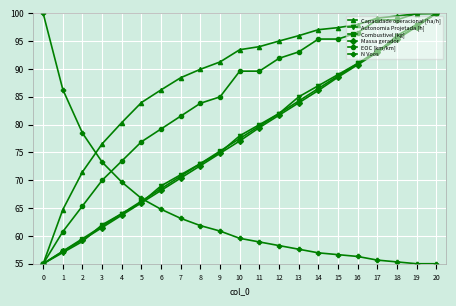

Does the chart display data point markers on the line(s)?

Yes